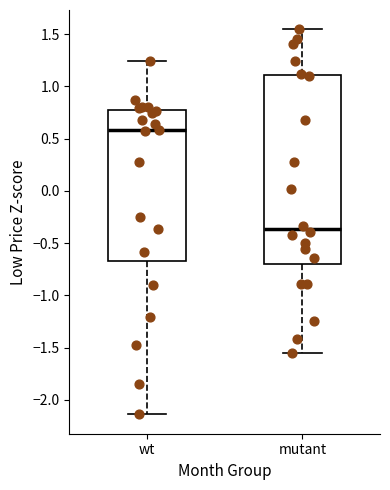

Comparing the boxes themselves (not the whiskers), which one is the tallest?

mutant